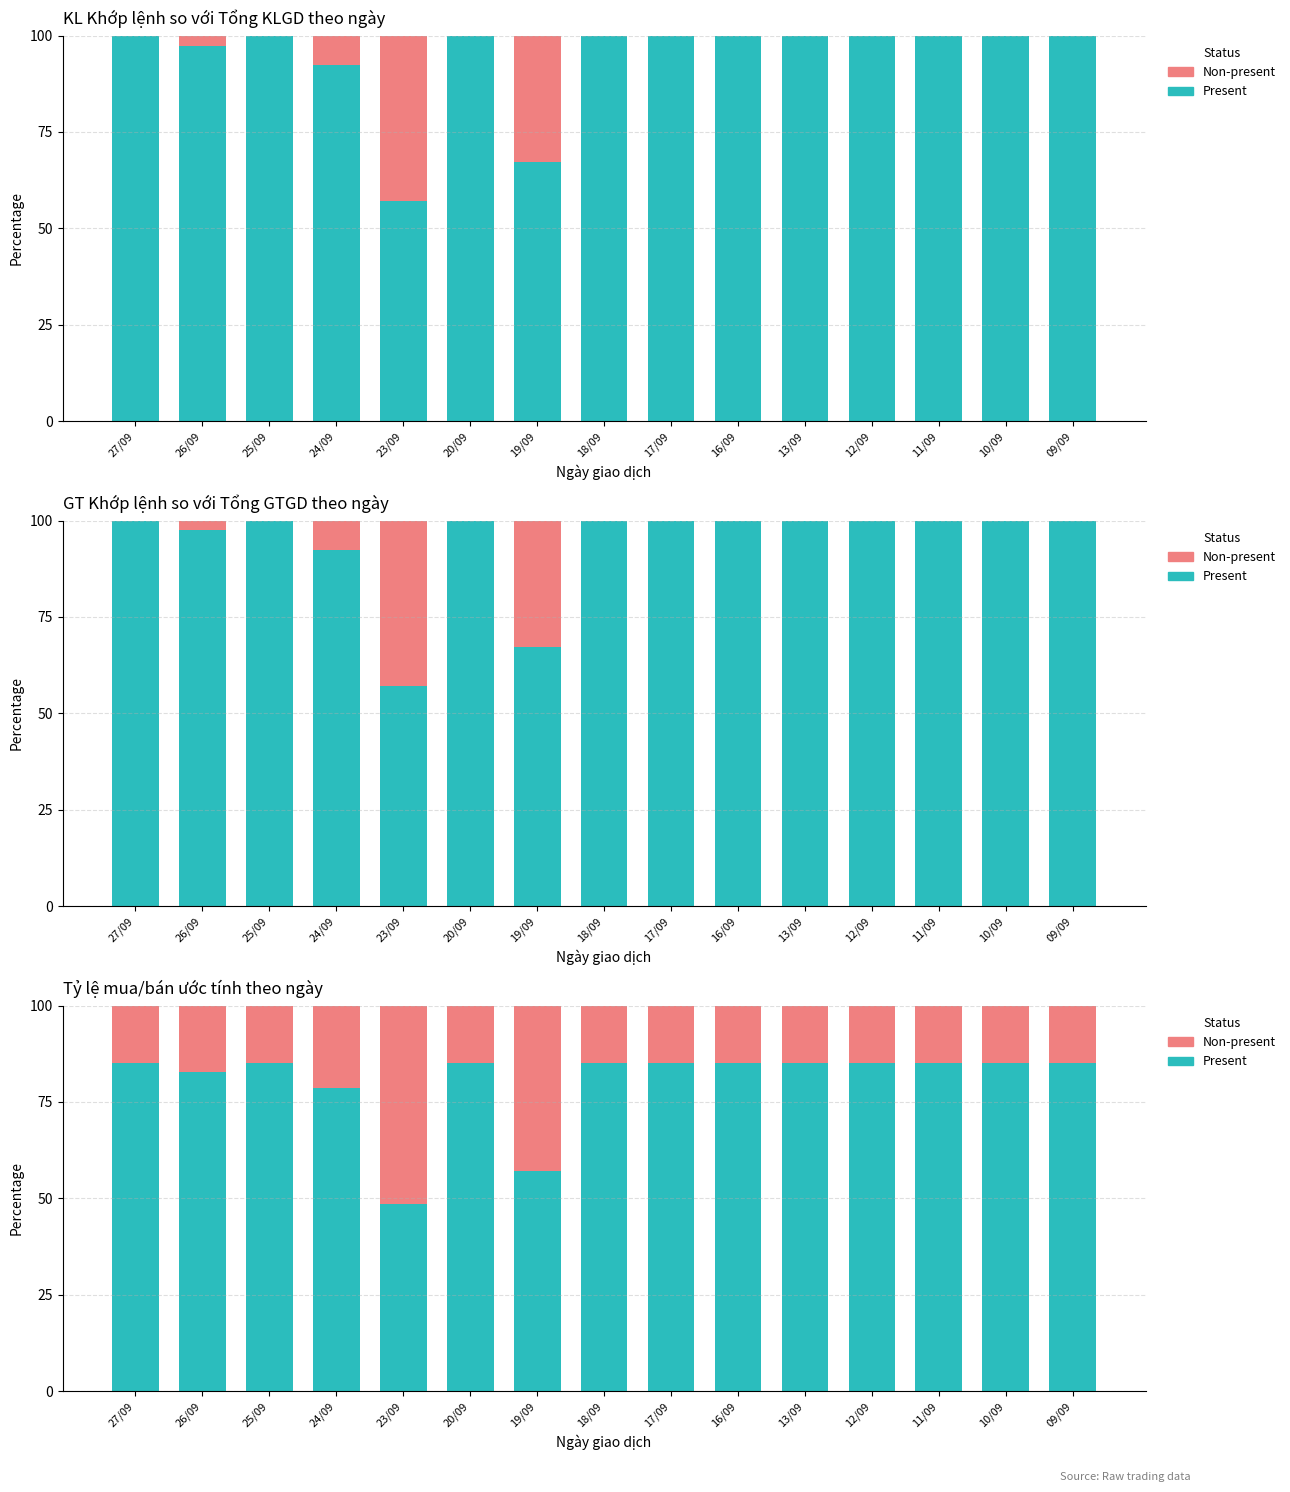

At how many categories does at least one series exceed 61?

13